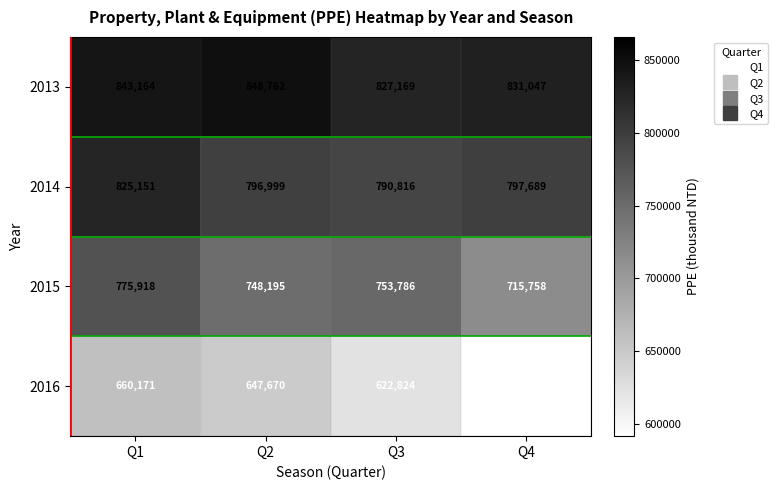

Which series has the widest spread of values?

2015